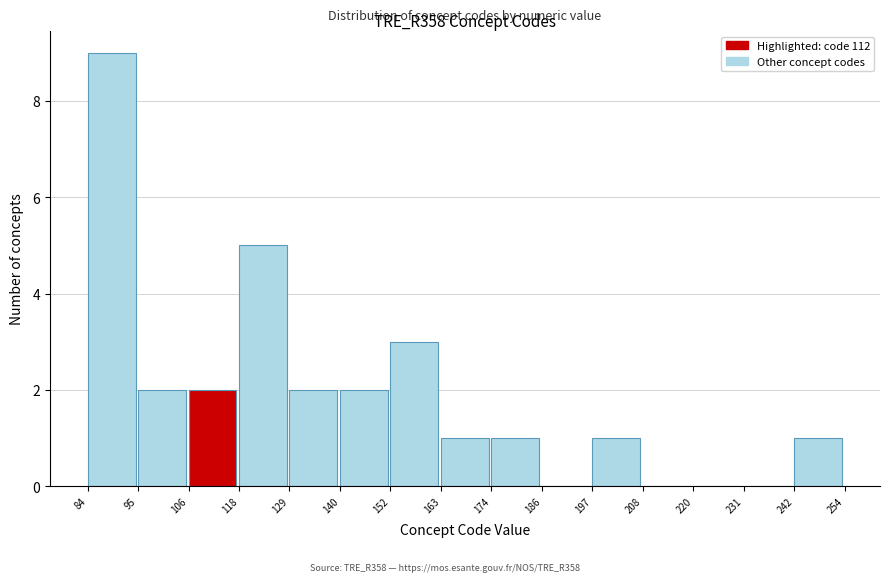

Reading left to right, transcribe this chart: for each bar, give the range it covers on the x-axis and its height. The values are not printed on the chart, so give them approximately, as read against the axis.

84 to 95: 9
95 to 106: 2
106 to 118: 2
118 to 129: 5
129 to 140: 2
140 to 152: 2
152 to 163: 3
163 to 174: 1
174 to 186: 1
186 to 197: 0
197 to 208: 1
208 to 220: 0
220 to 231: 0
231 to 242: 0
242 to 254: 1